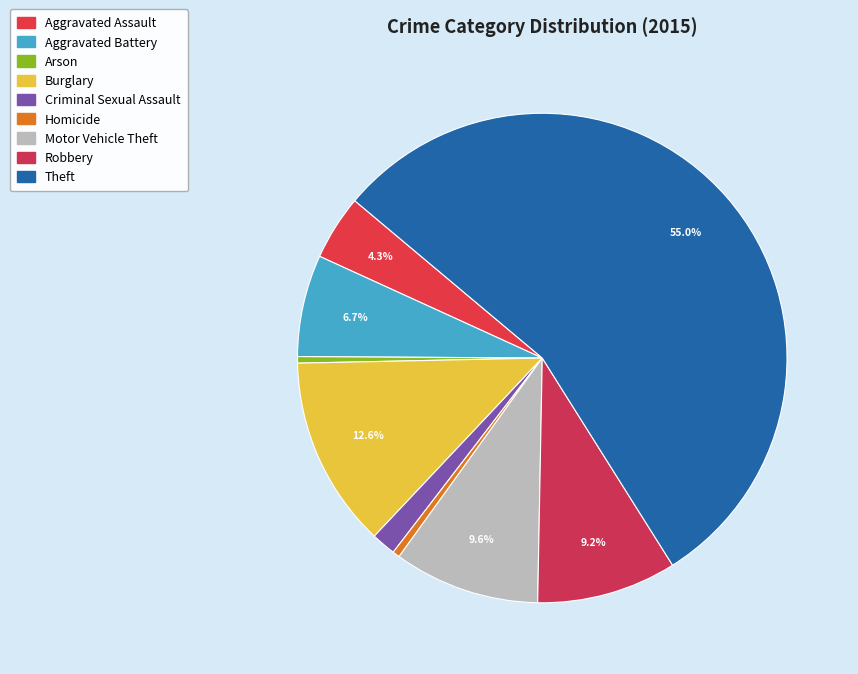

Which slice represents more than half of the pie?

Theft